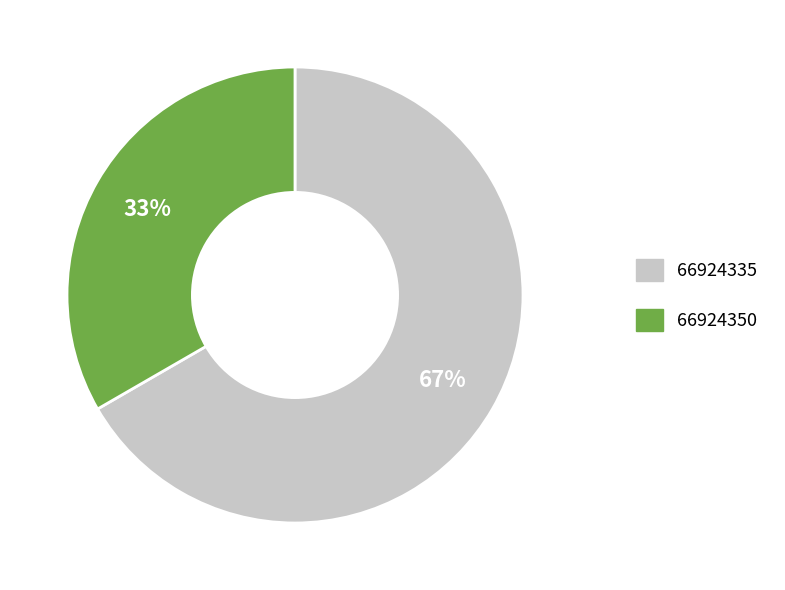

Between 66924335 and 66924350, which is larger?

66924335